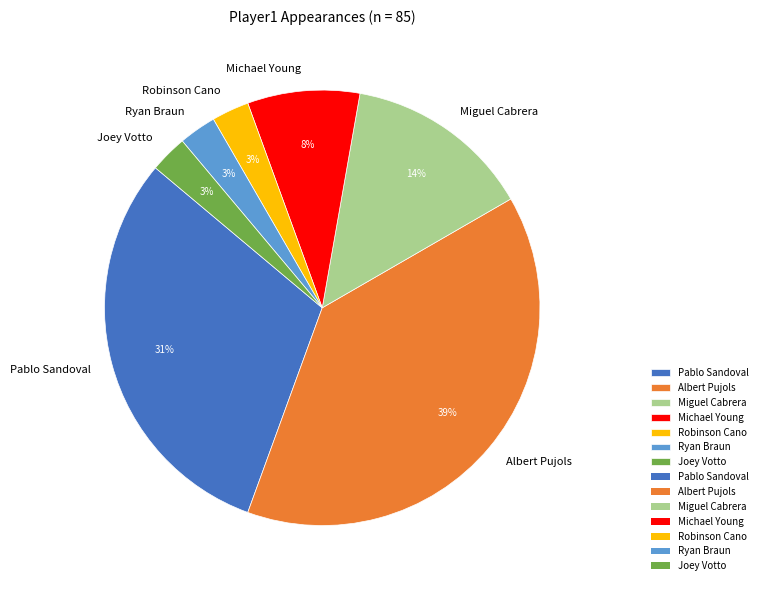

Count the number of slices in the pie.

7